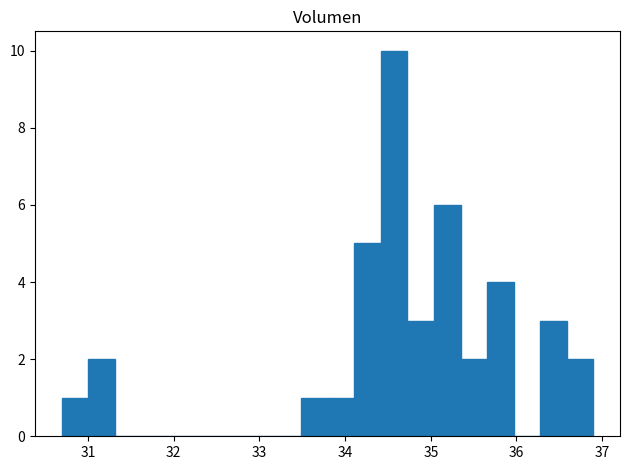

Around what value on the x-axis is the tallest bar? Give the approximate position of its centre, as read against the axis.

34.6